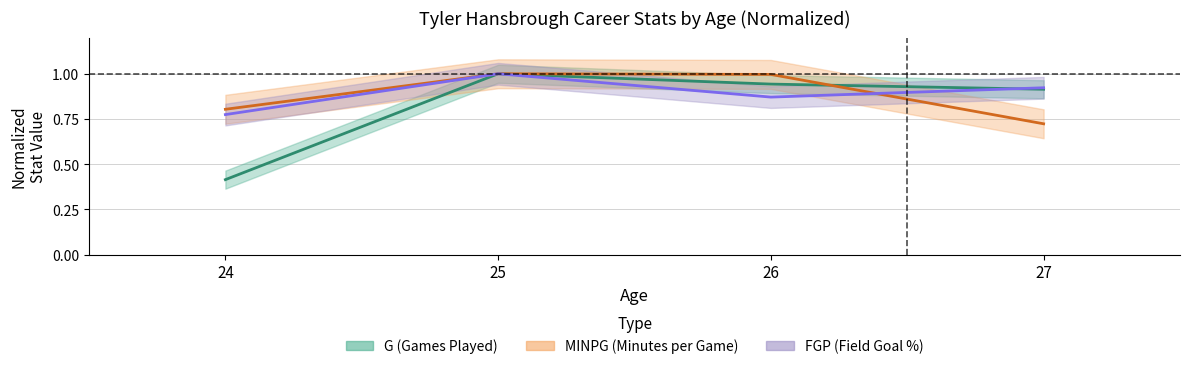

Which has a higher value, 27 or 25?

25